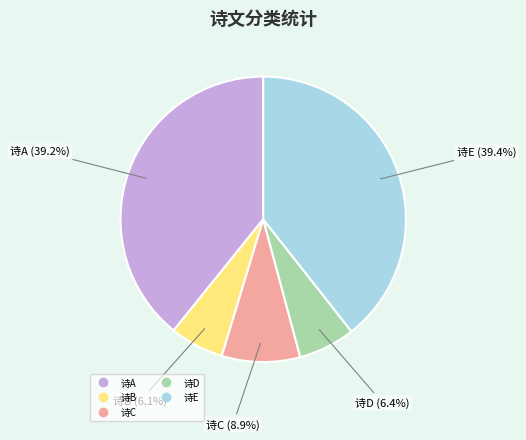

Is there any slice that represents more than half of the pie?

No